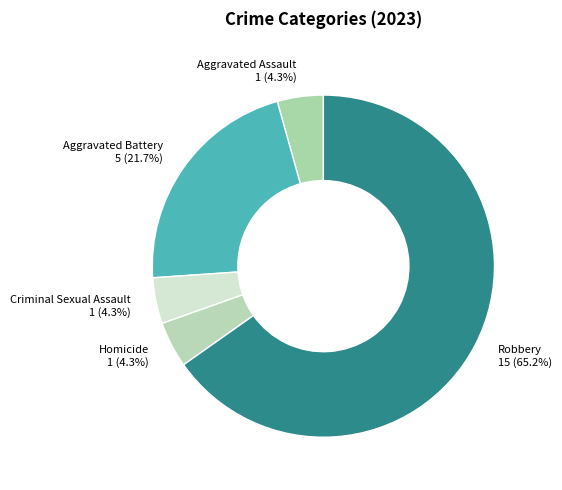

Is there a majority slice in this chart?

Yes